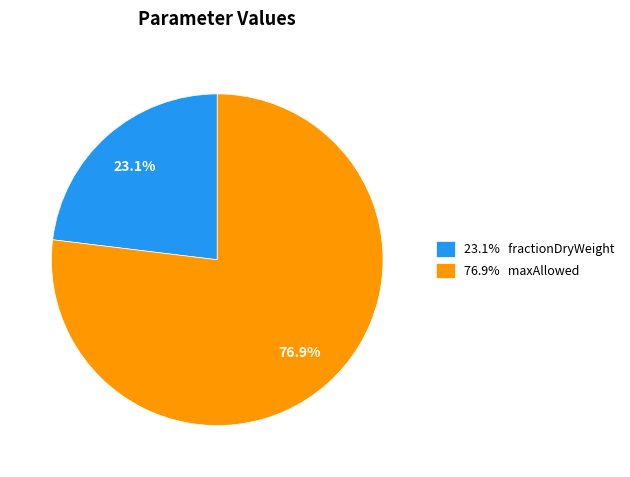

What is the largest slice in the pie chart?

76.9% maxAllowed